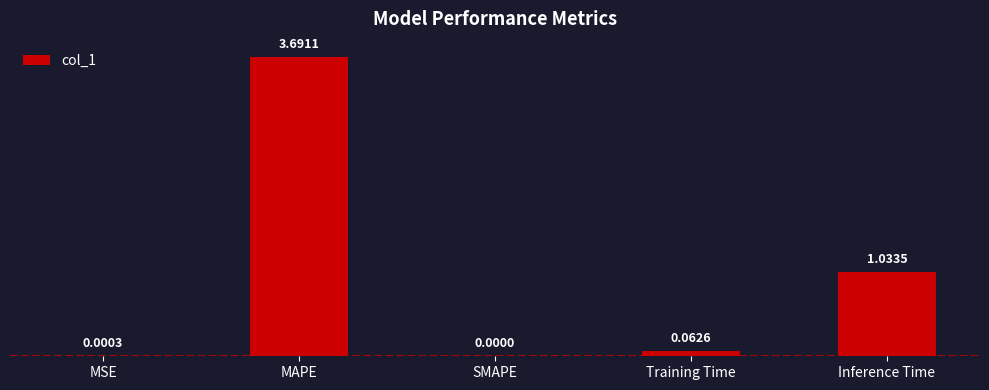

What is the greatest value displayed?

3.7